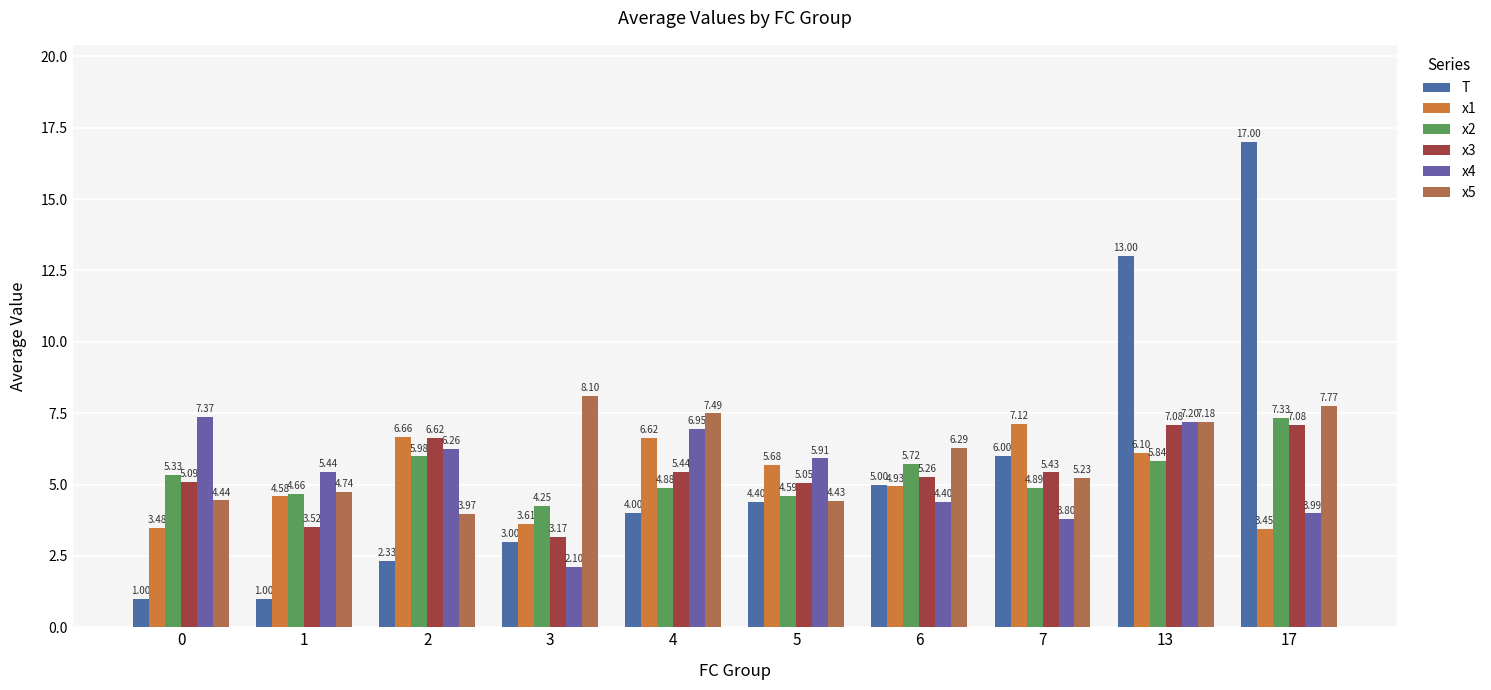

What is the difference between the maximum and minimum values in the x1 series?

3.7